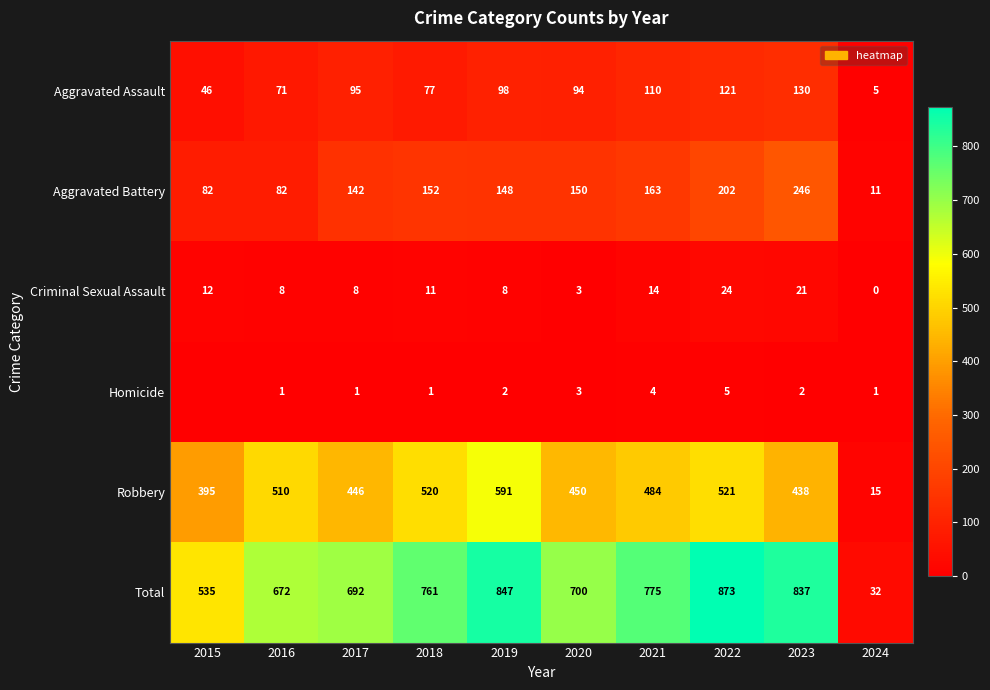

What is the sum of the Criminal Sexual Assault values at 2017 and 2024?

8